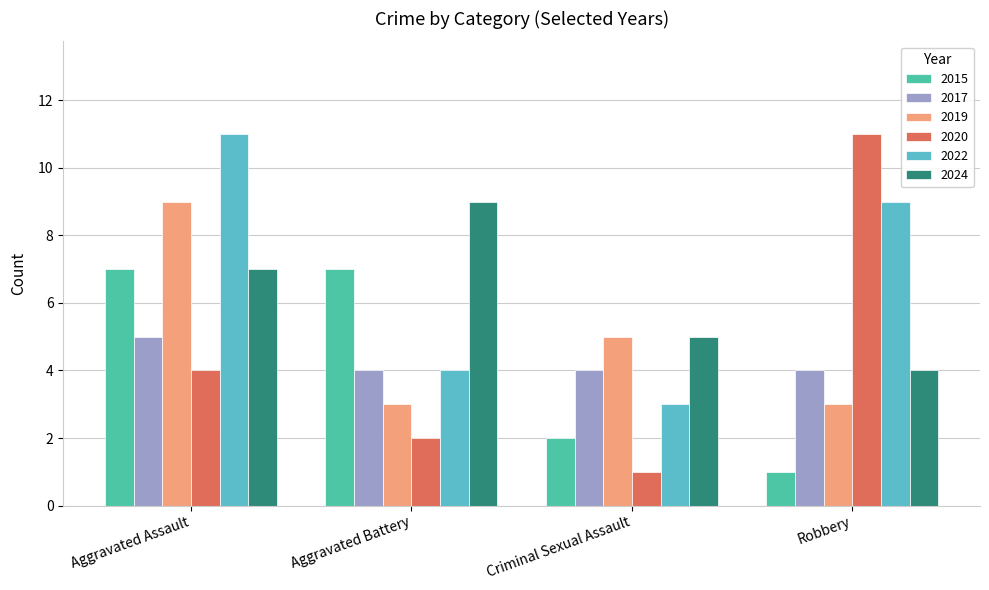

How many values in the 2019 series are below 5?

2